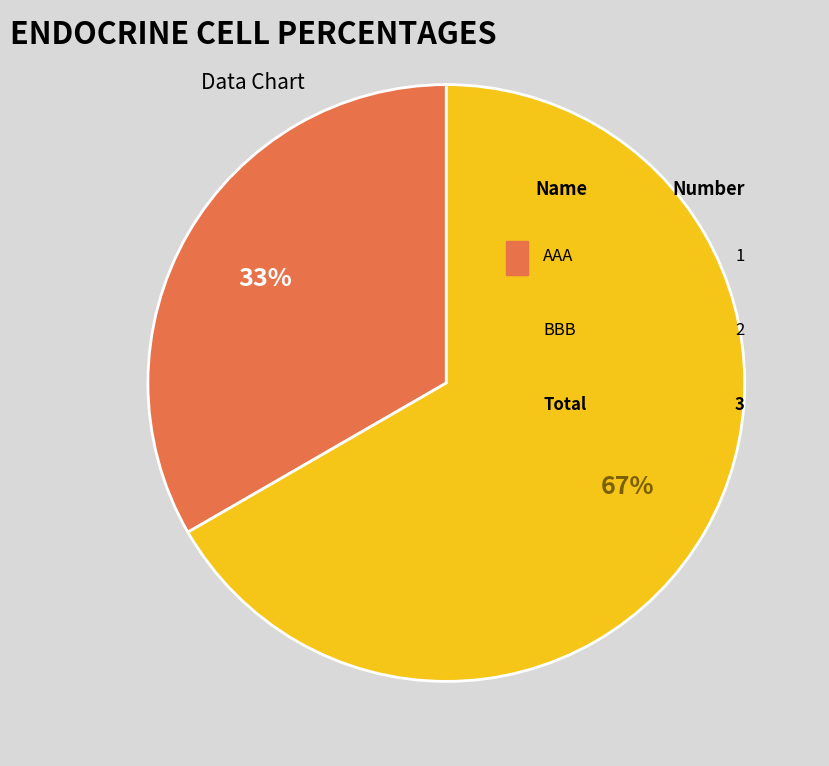

Does AAA represent more than half of the total?

No